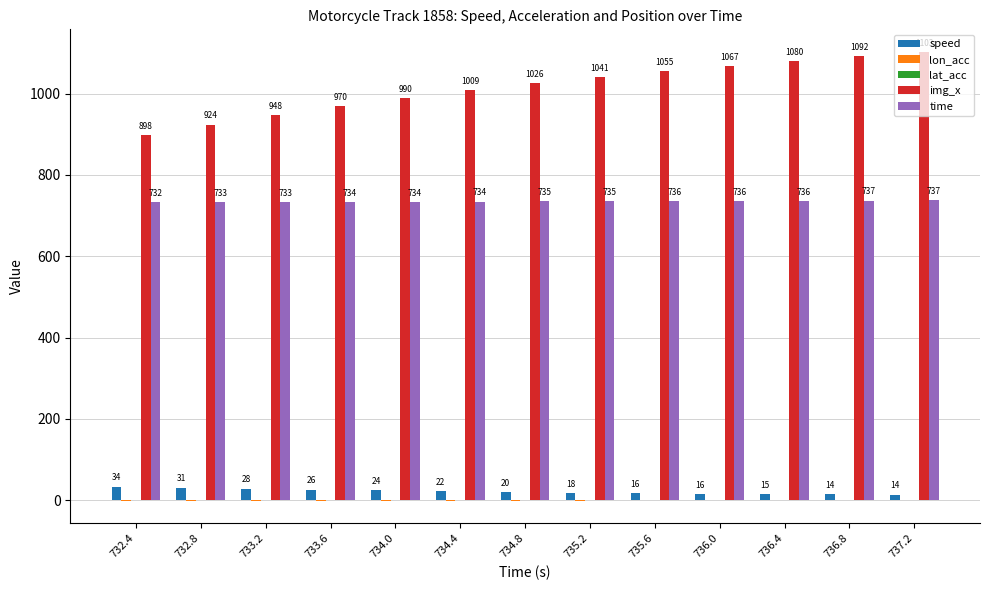

Which series changed the most between 733.2 and 736.8?

img_x